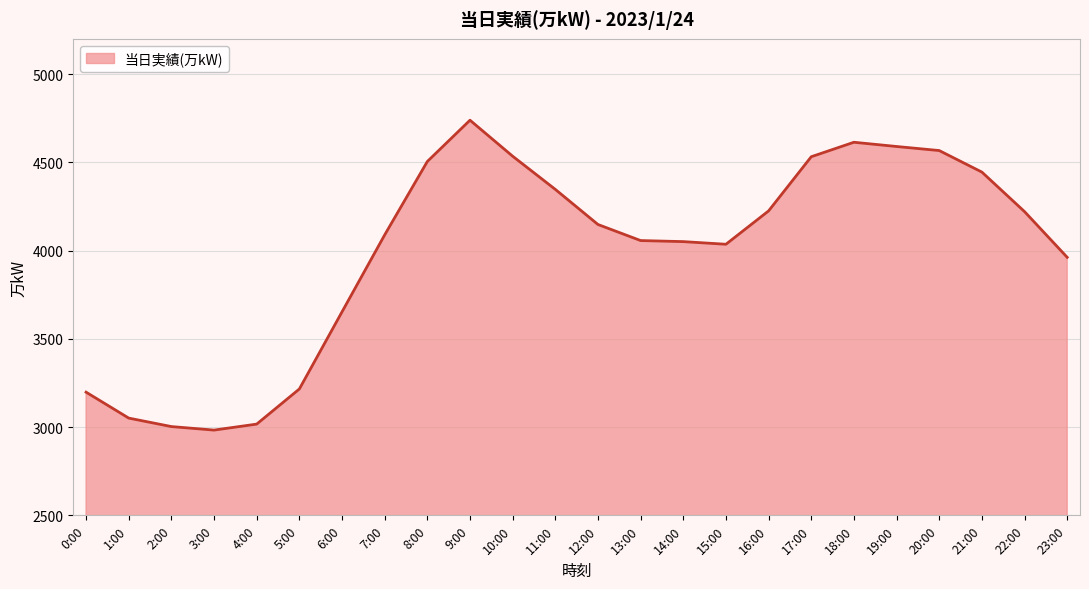

What is the minimum value shown in the chart?

2983